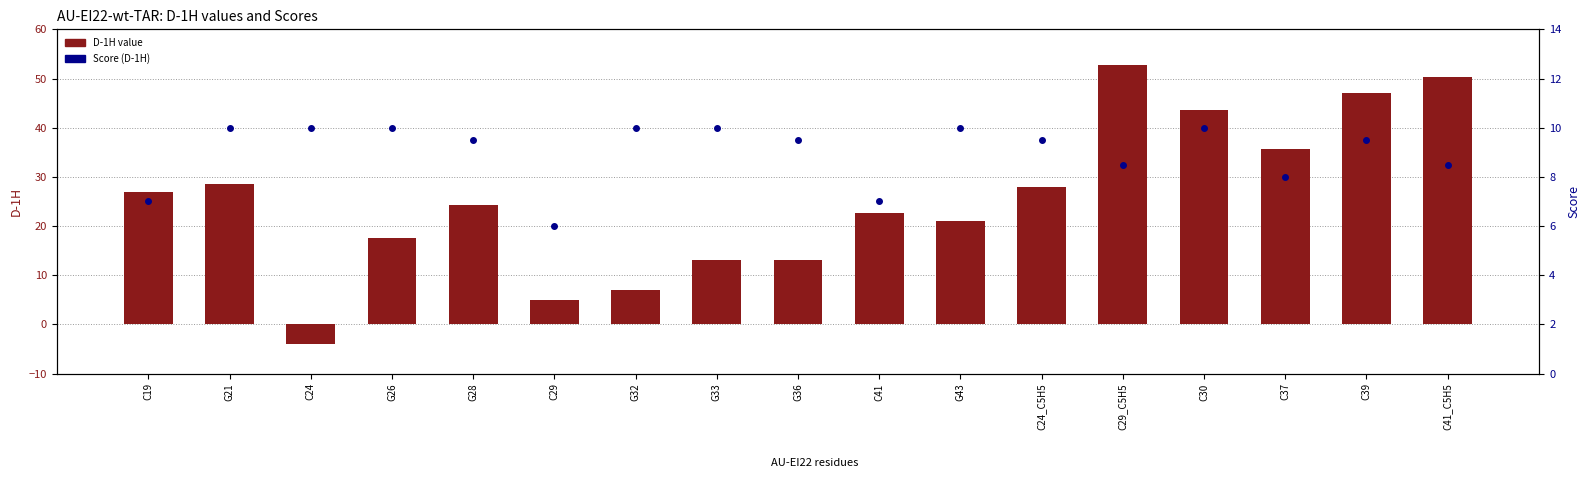

Which series has the widest spread of Y values?

D-1H value